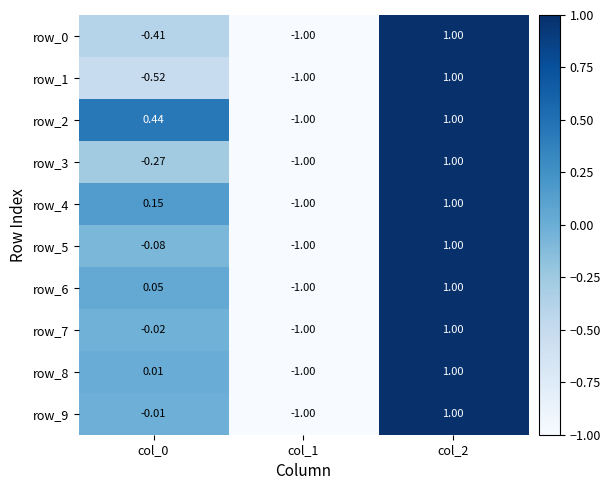

How many values in row_7 are above zero?

1